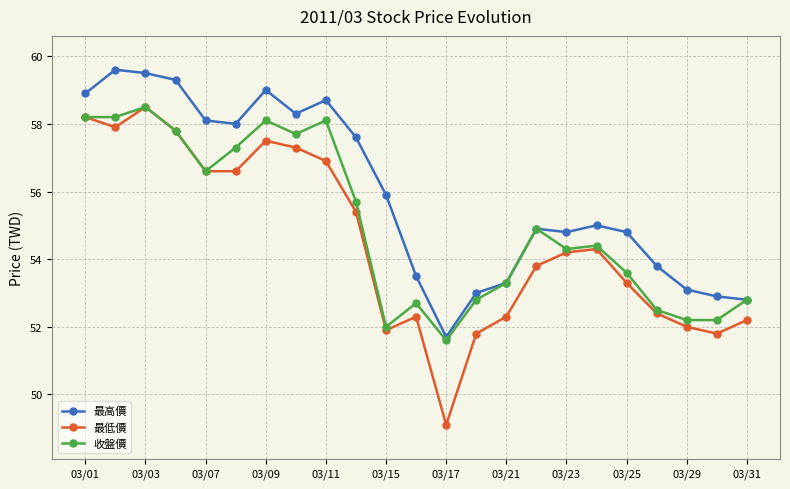

True or false: 最高價 and 最低價 cross at least once.

False